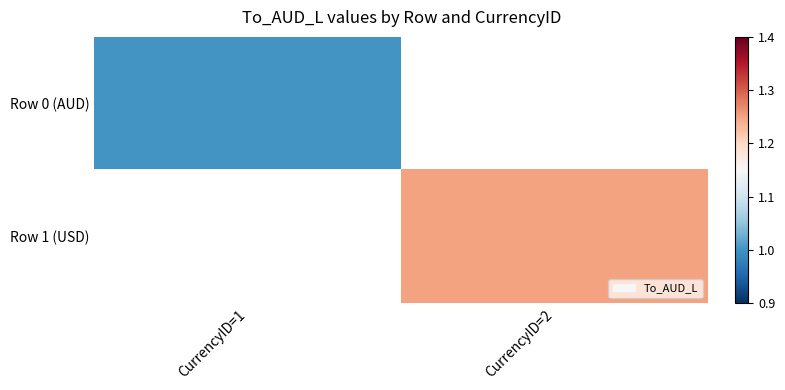

True or false: Row 0 (AUD) has a value of 1.0 at CurrencyID=1.

True